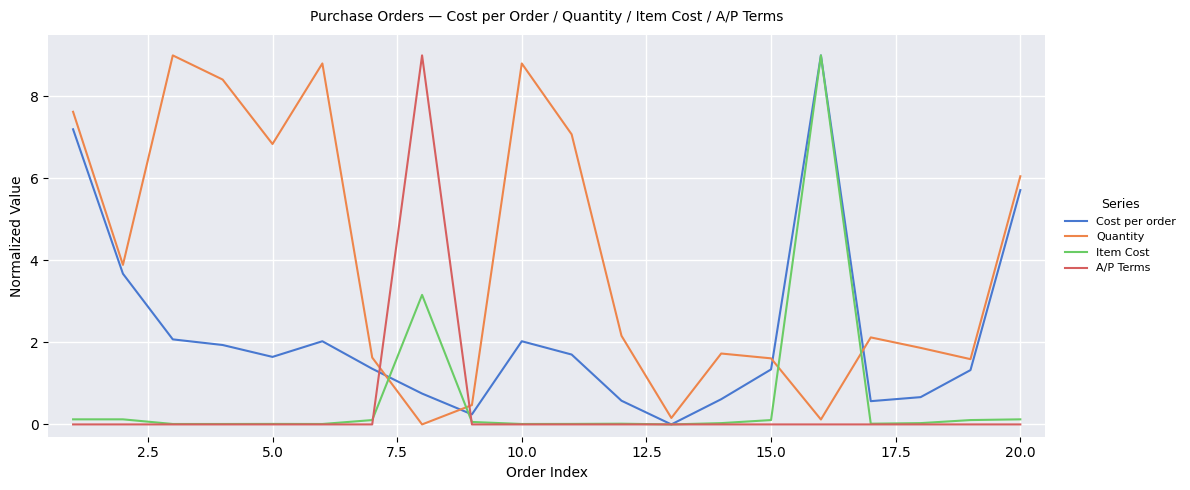

What is the maximum value shown in the chart?

9.0